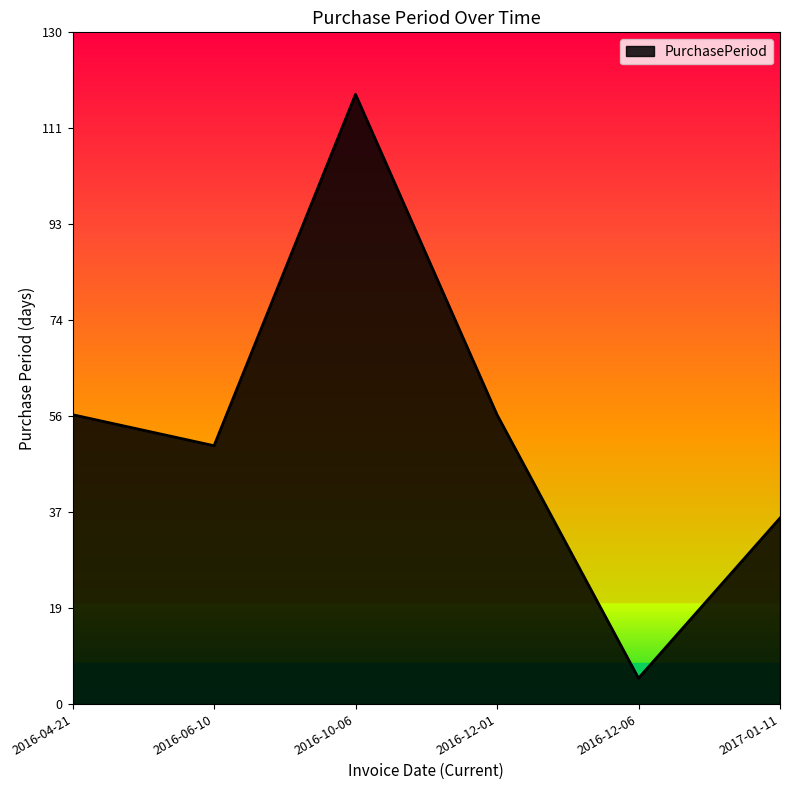

What is the difference between the values at 2016-06-10 and 2016-12-01?

6